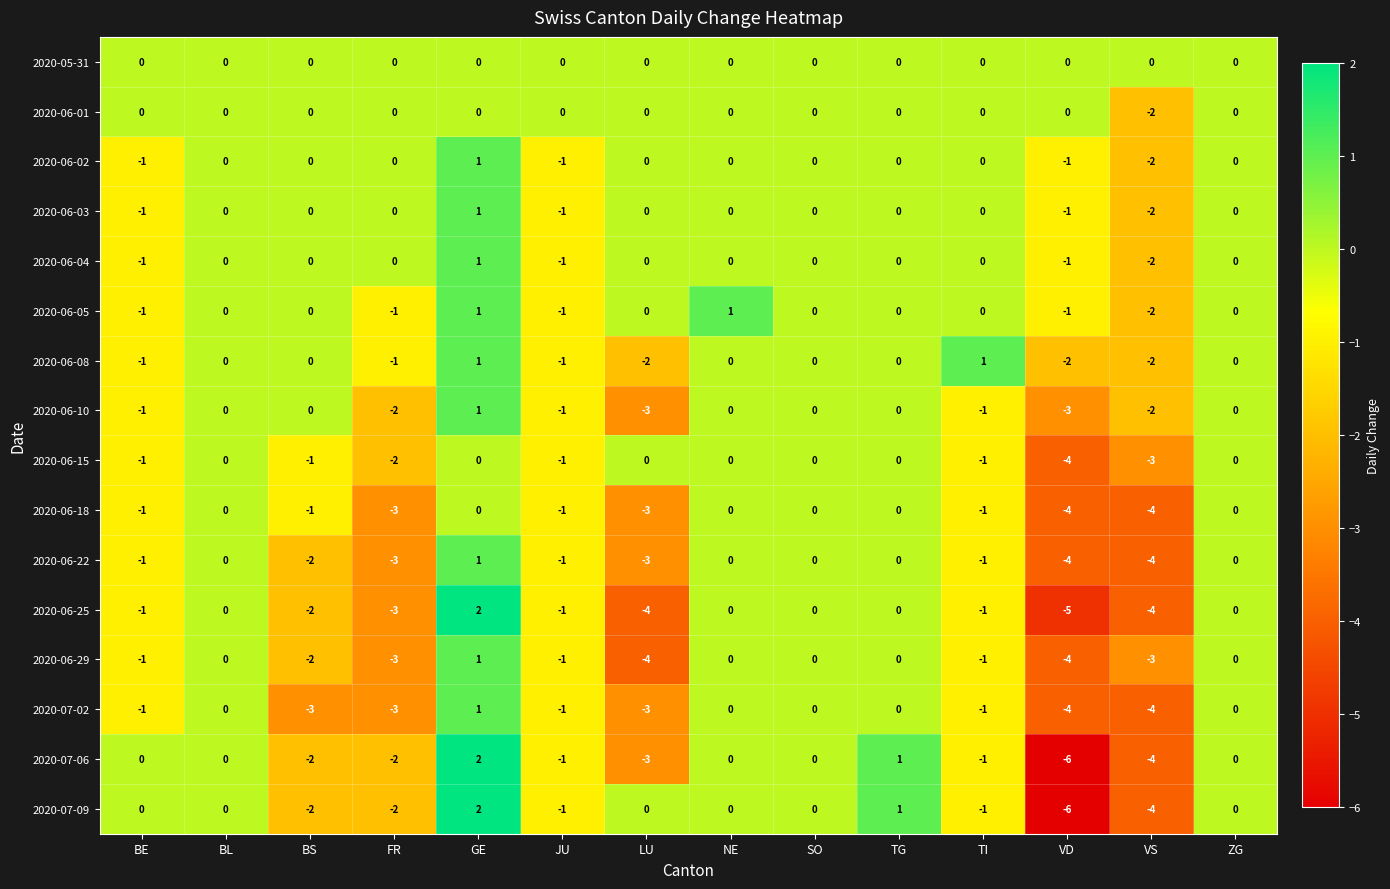

What is the total value across all series at LU?

-25